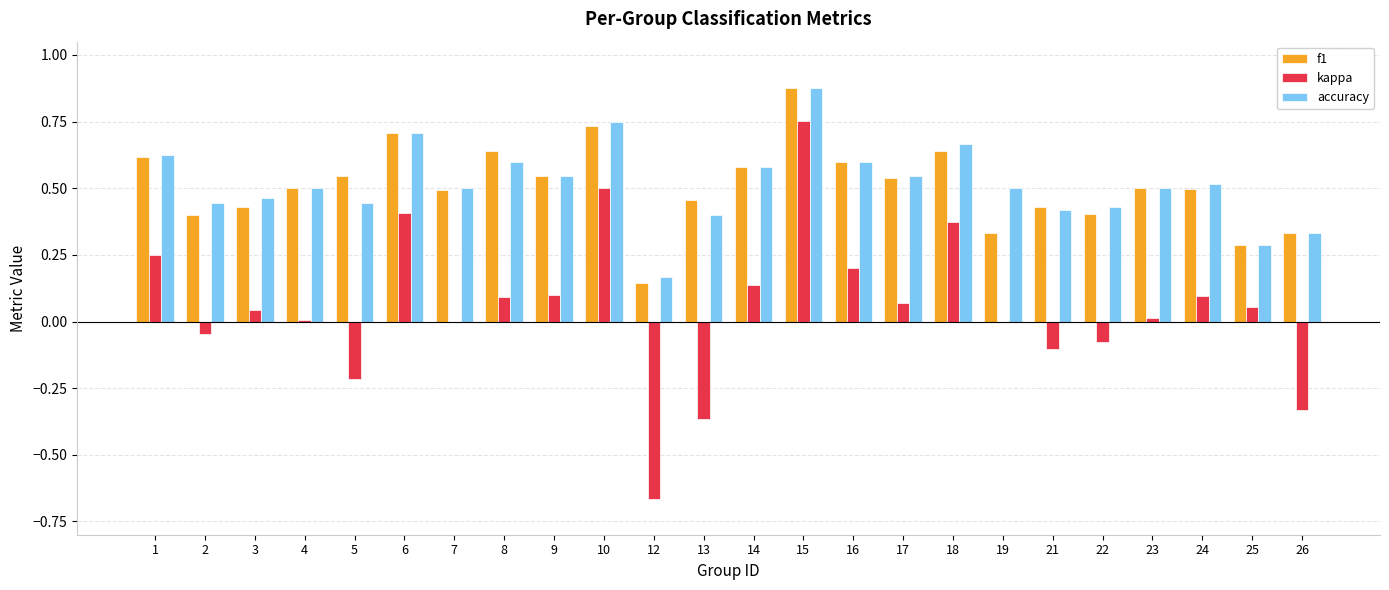

What is the sum of all f1 values?

12.2